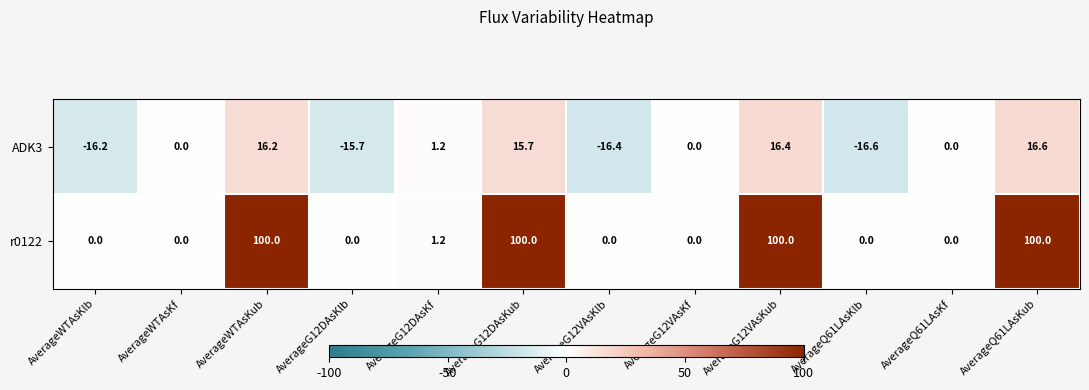

The ADK3 series shows -16.6 at AverageQ61LAsKlb. True or false?

True